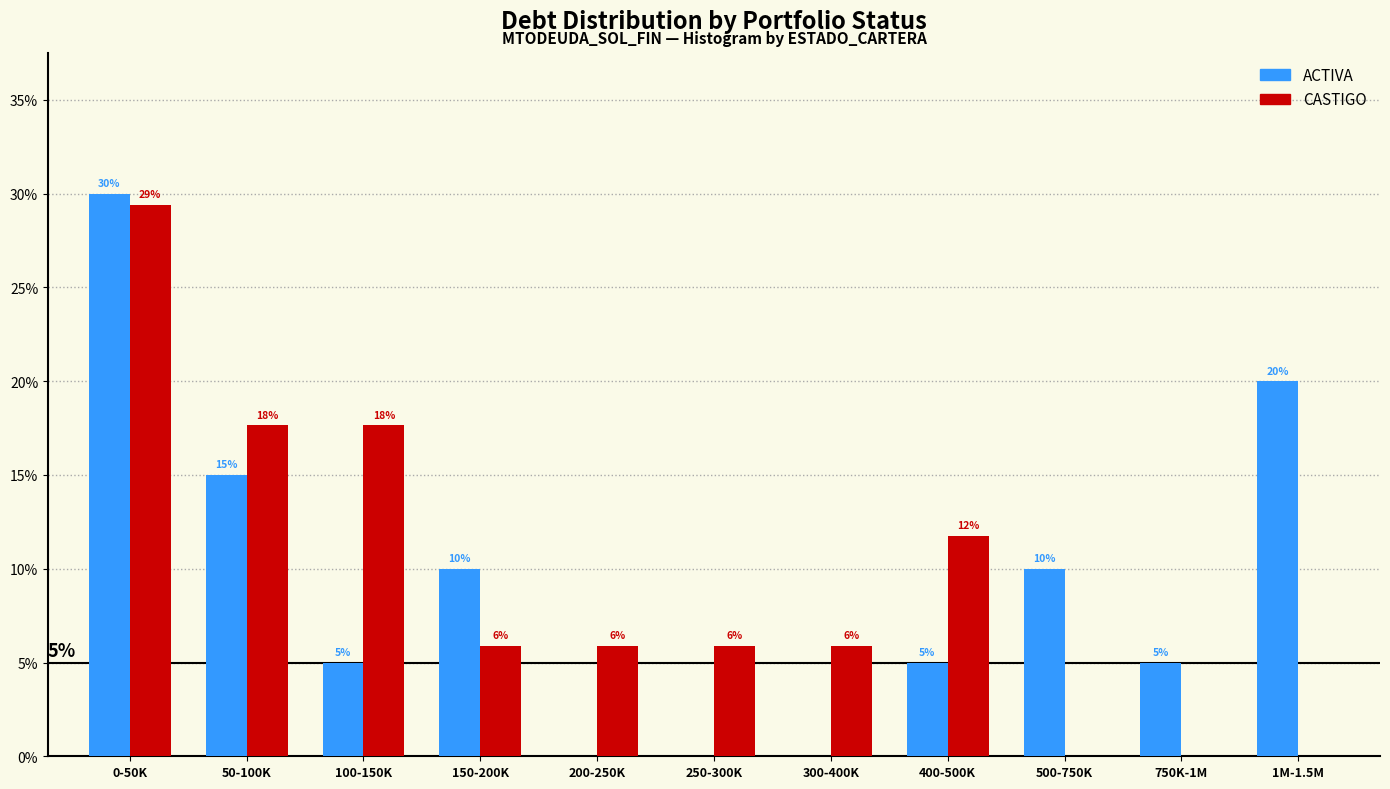

Read the CASTIGO value at 100-150K.

17.6